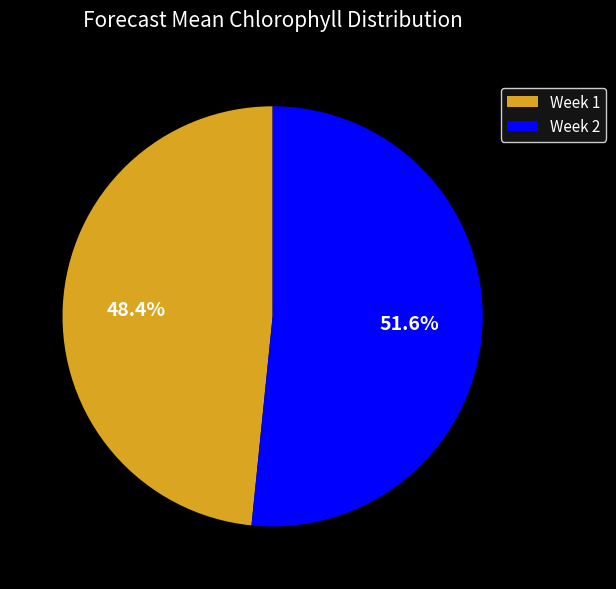

The Week 2 slice represents 52% of the pie. True or false?

True